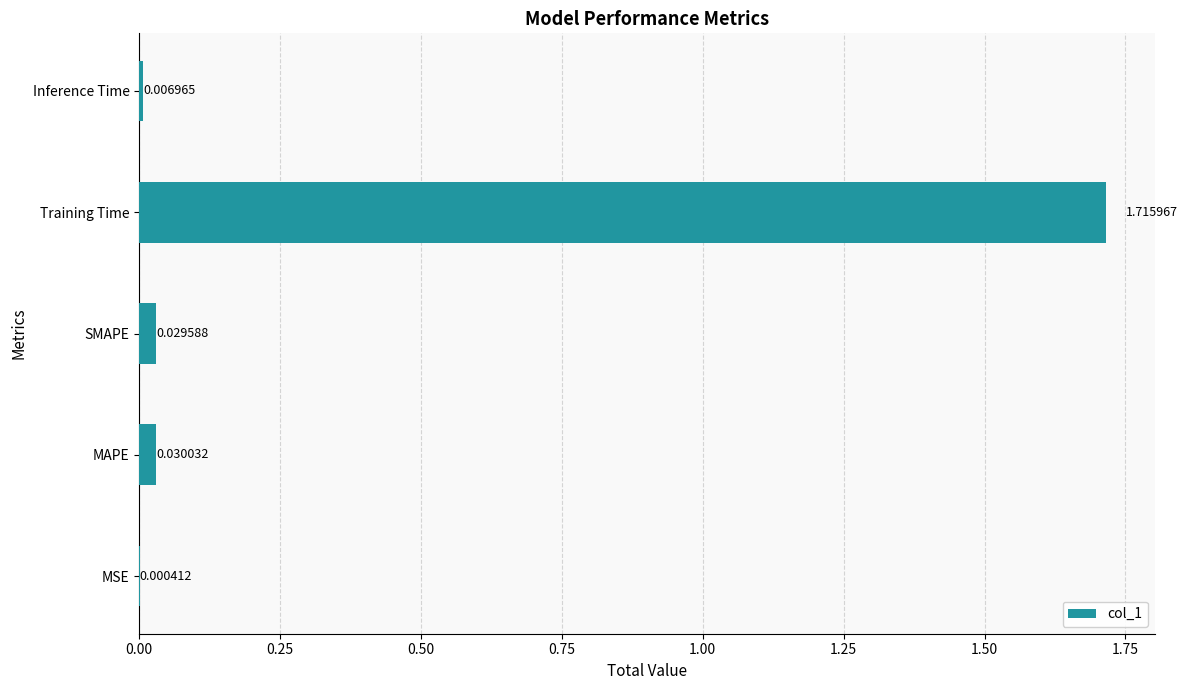

Between SMAPE and Training Time, which is larger?

Training Time